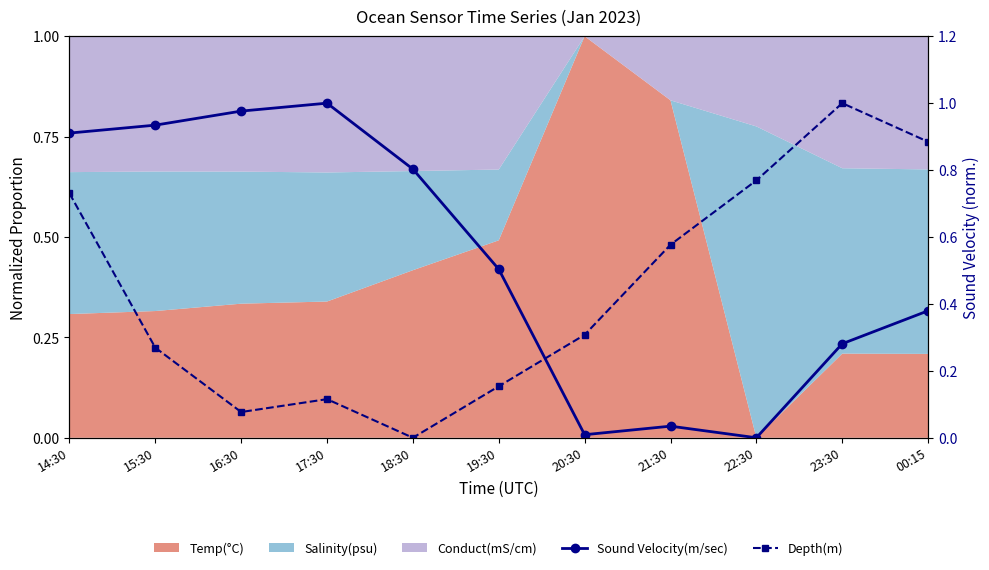

What is the average value of the Depth(m) series?

0.4